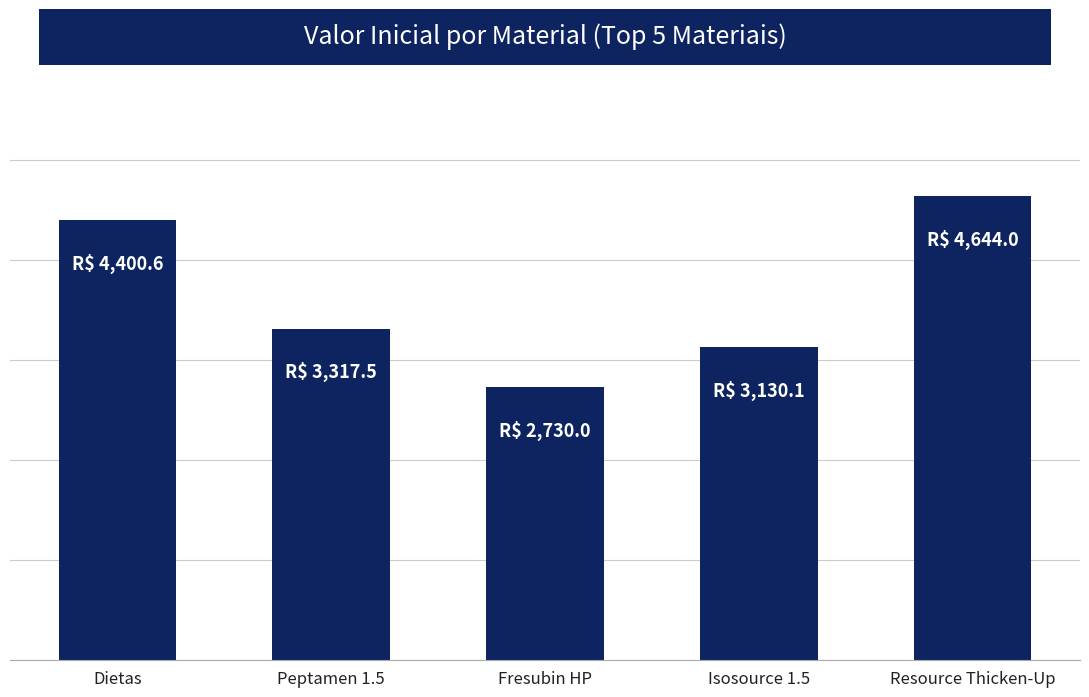

Does the chart contain any negative values?

No